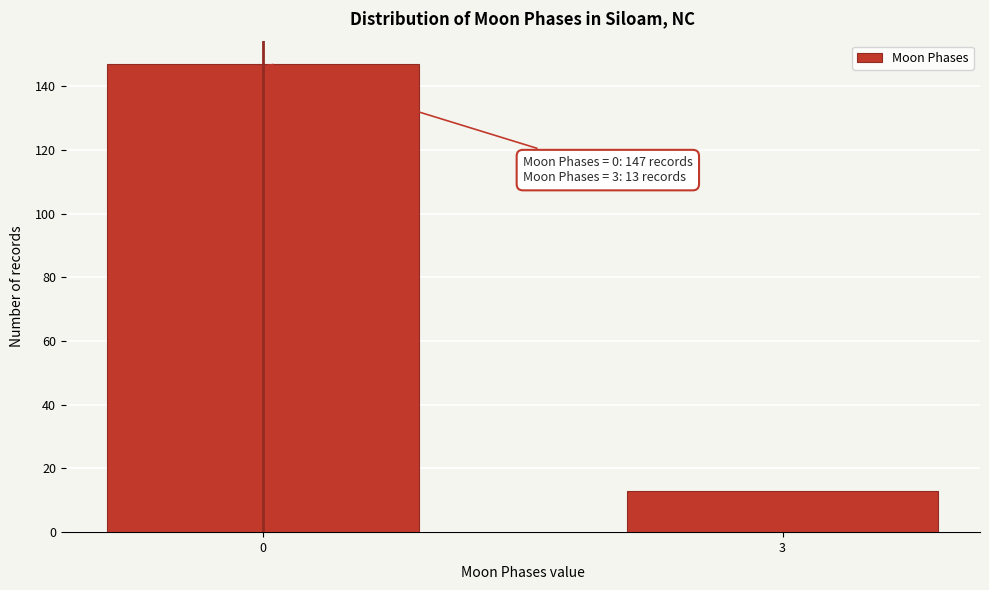

Reading right to left, list all the values displayed in this chart.

3=13	0=147